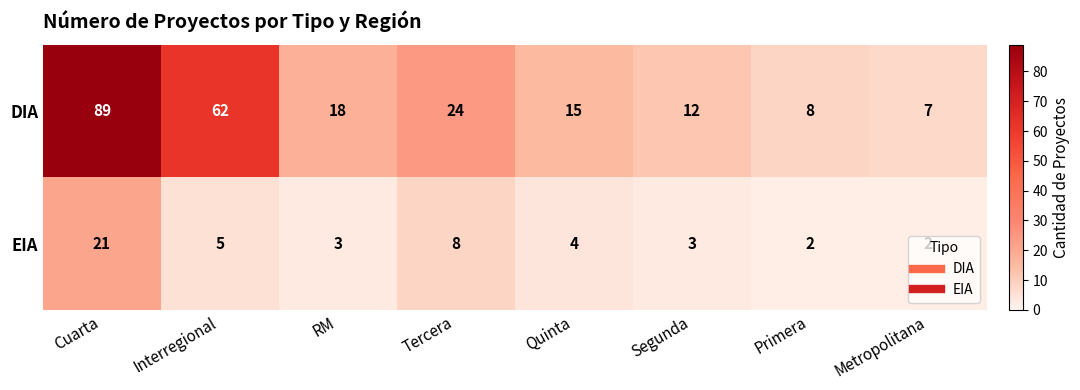

The value of DIA at Interregional is 105. True or false?

False